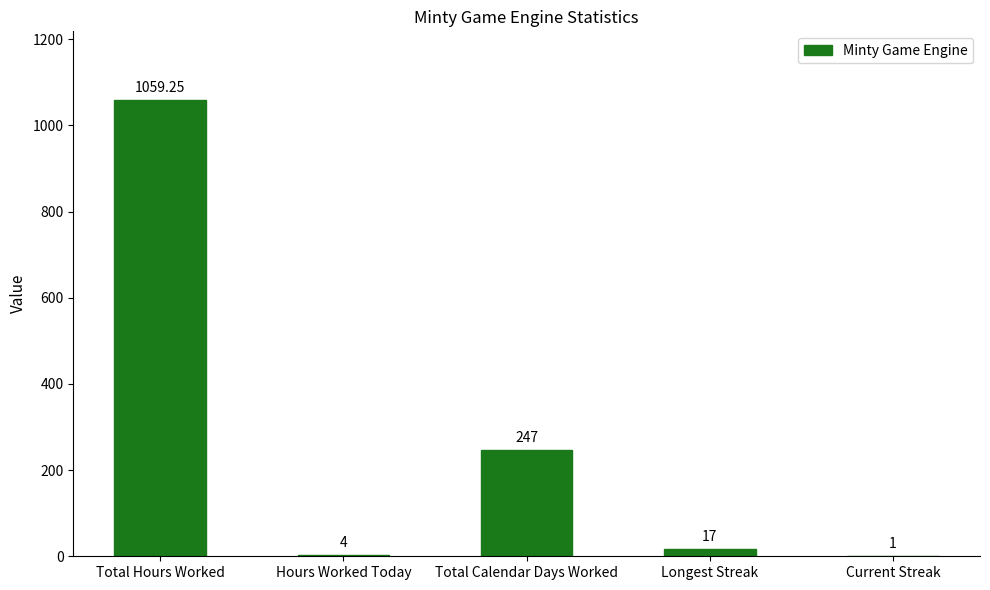

How many distinct data groups are displayed?

1